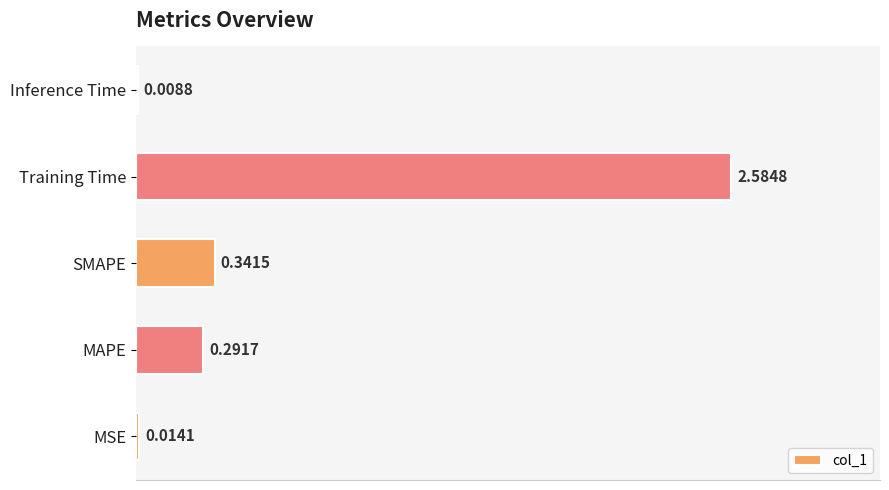

Are the bars grouped side by side (vs. stacked)?

No